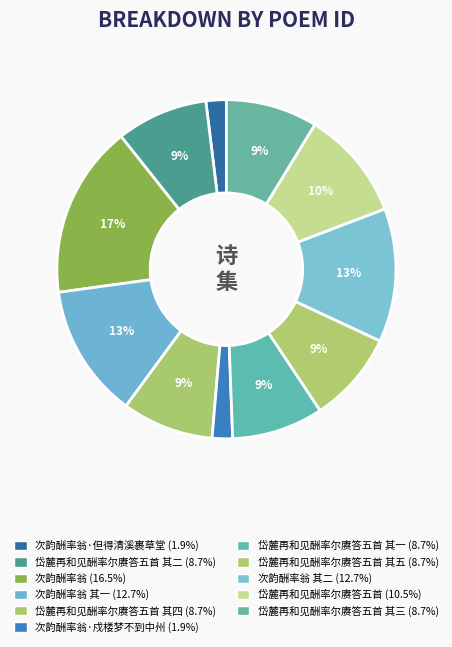

Which category has the smallest portion of the pie?

次韵酬率翁·但得清溪裹草堂